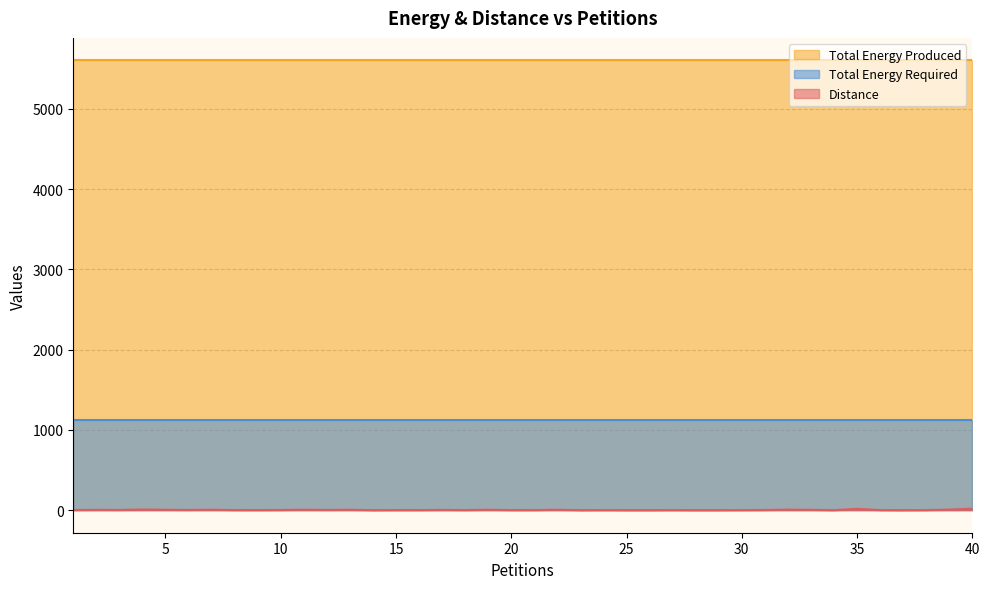

True or false: Total Energy Produced and Total Energy Required cross at least once.

False